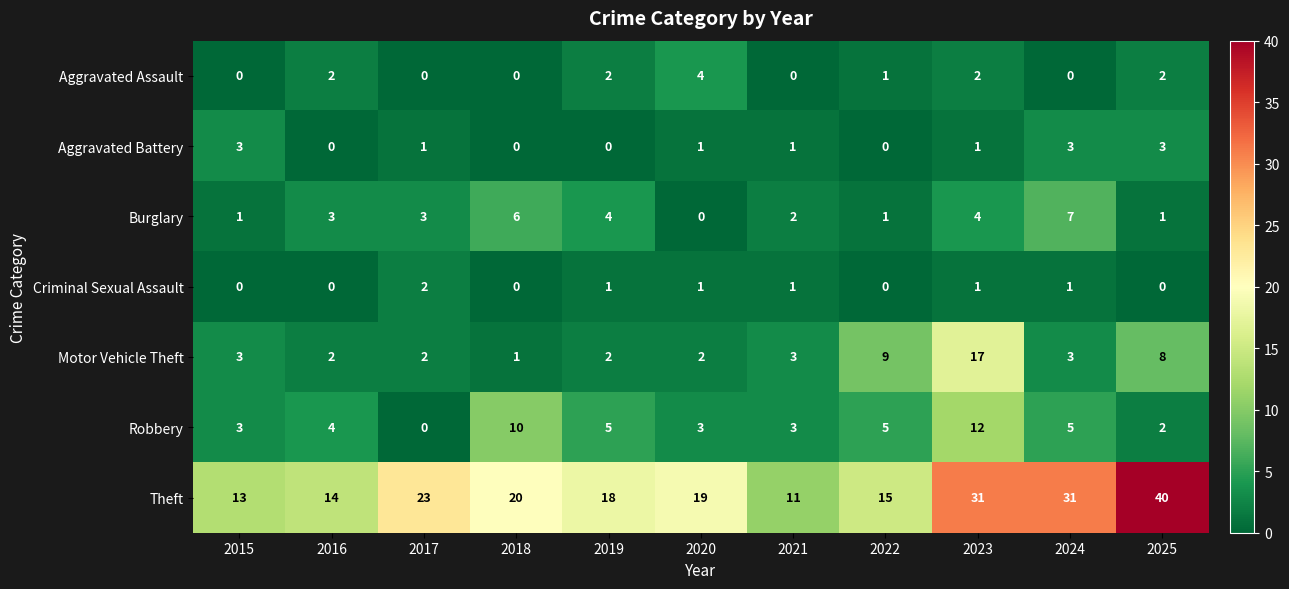

Which category has the highest value across all series?

2025